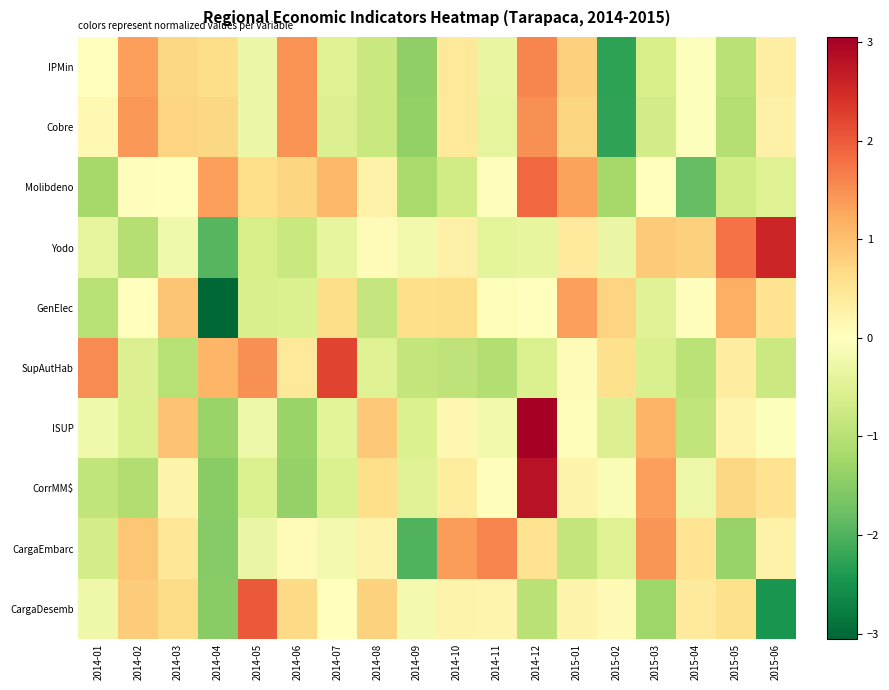

Which series has the largest range (max minus min)?

CargaDesemb